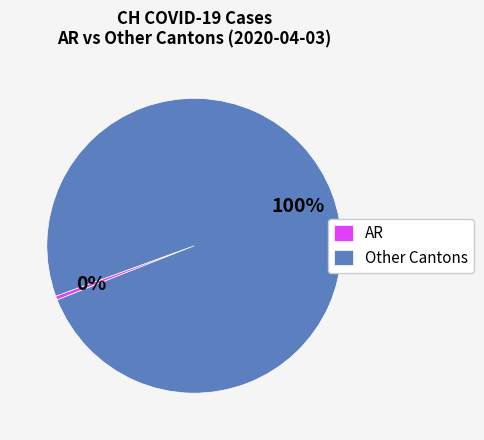

Count the number of slices in the pie.

2